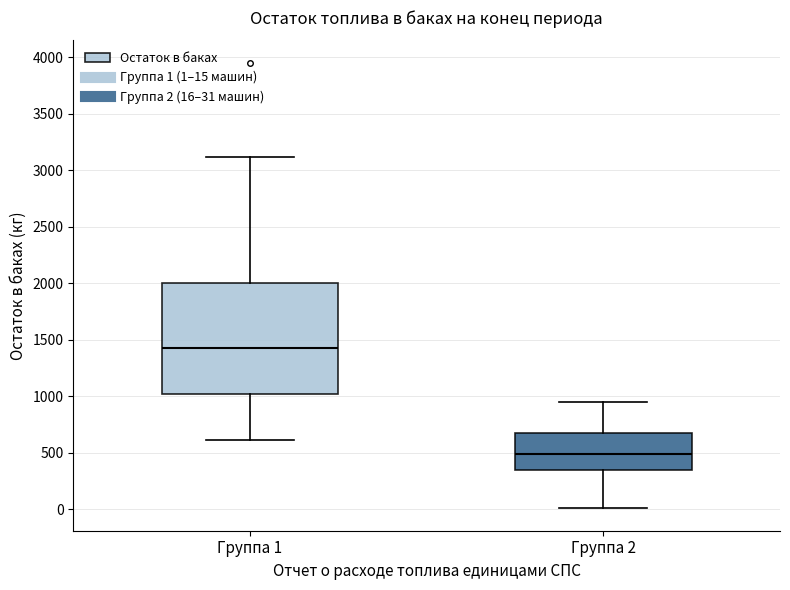

Which box is the tallest, from its lower edge to its upper edge?

Группа 1